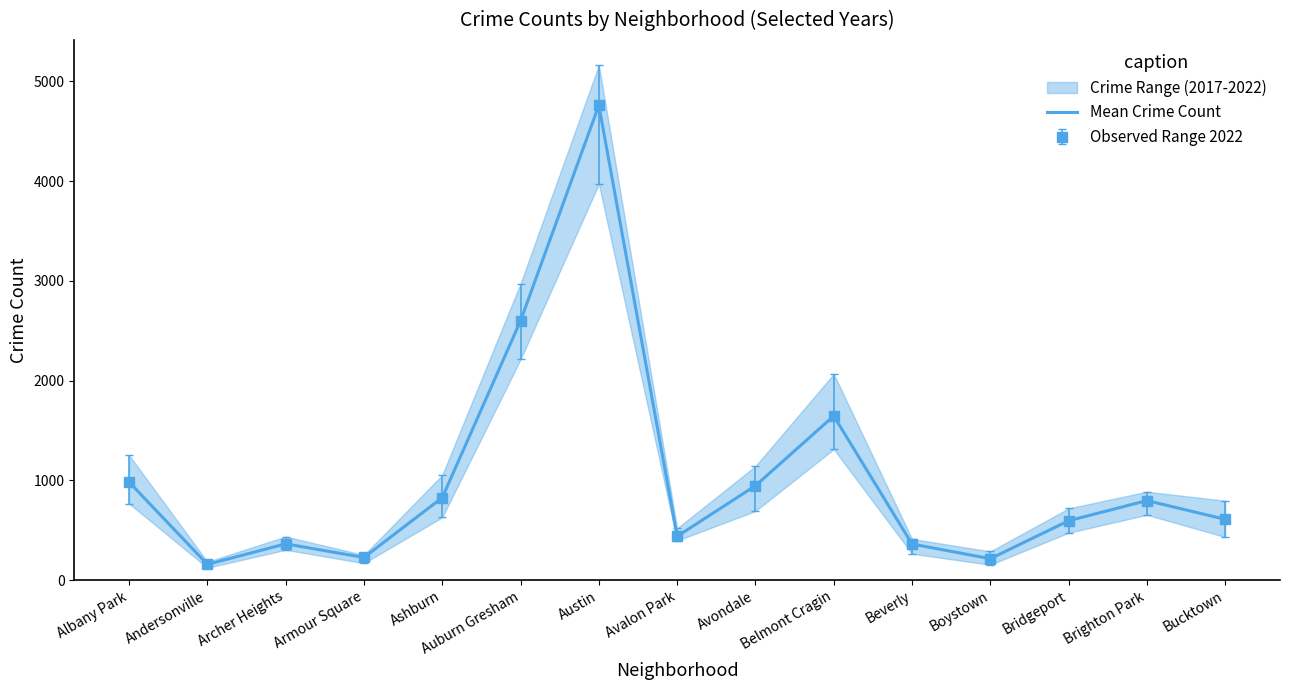

Between Armour Square and Archer Heights, which is larger?

Archer Heights